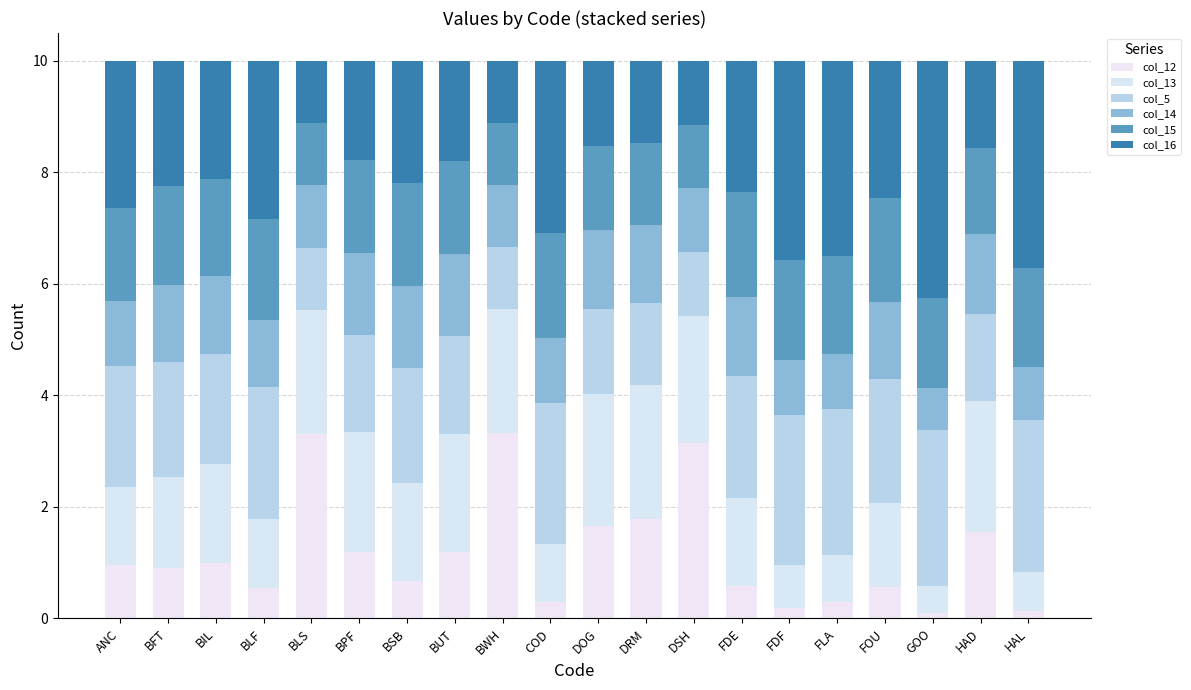

What position from the right is GOO?

3